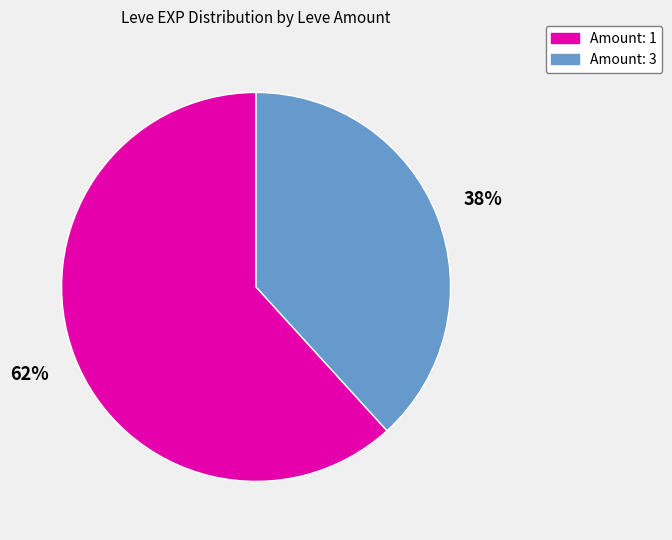

How many segments does this pie chart have?

2